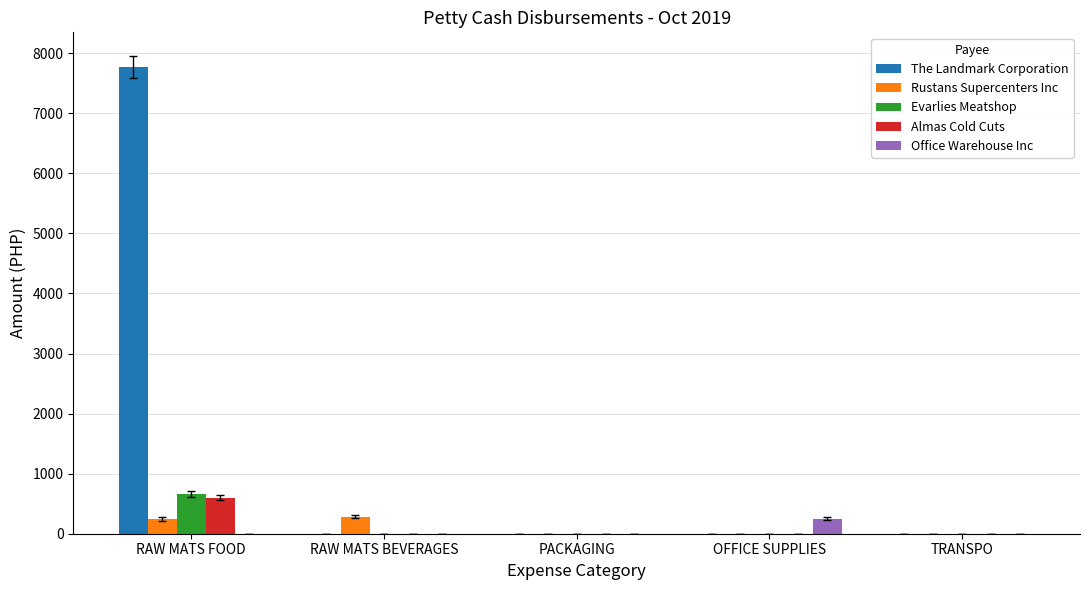

Is it true that The Landmark Corporation equals 0.0 at PACKAGING?

True